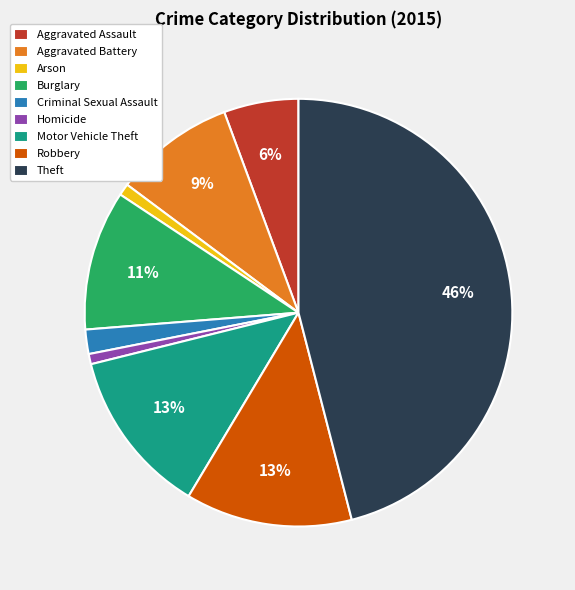

Combined, do Theft and Aggravated Assault account for over 50%?

Yes